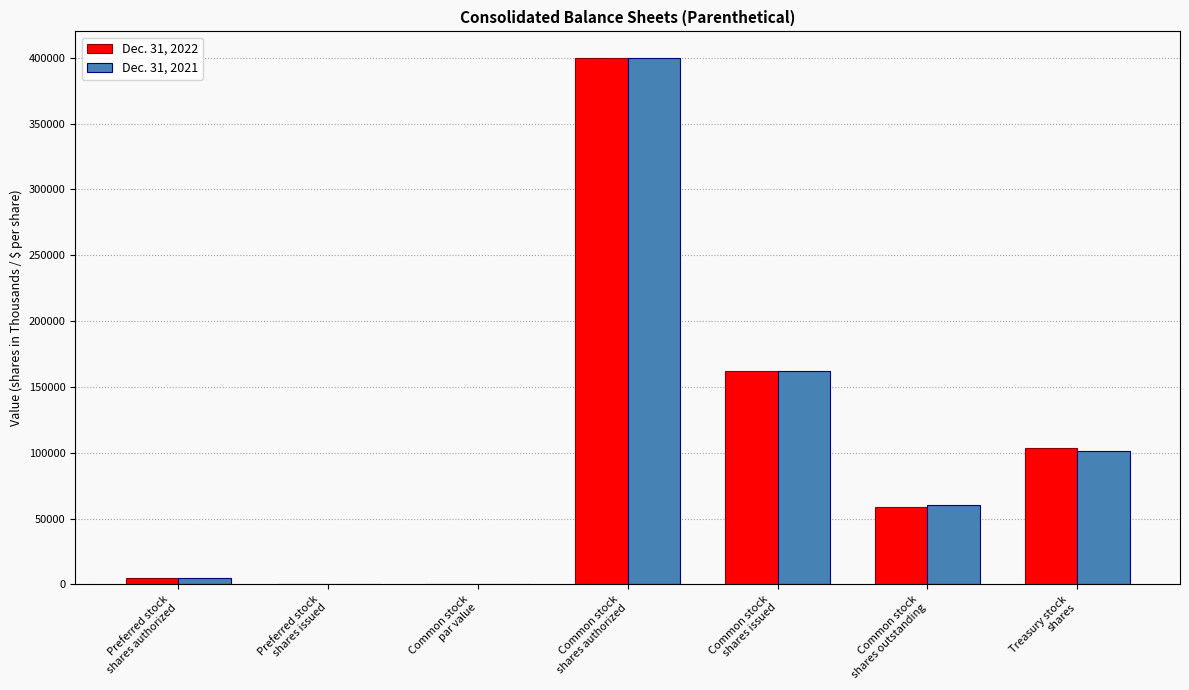

What is the maximum value shown in the chart?

400000.0